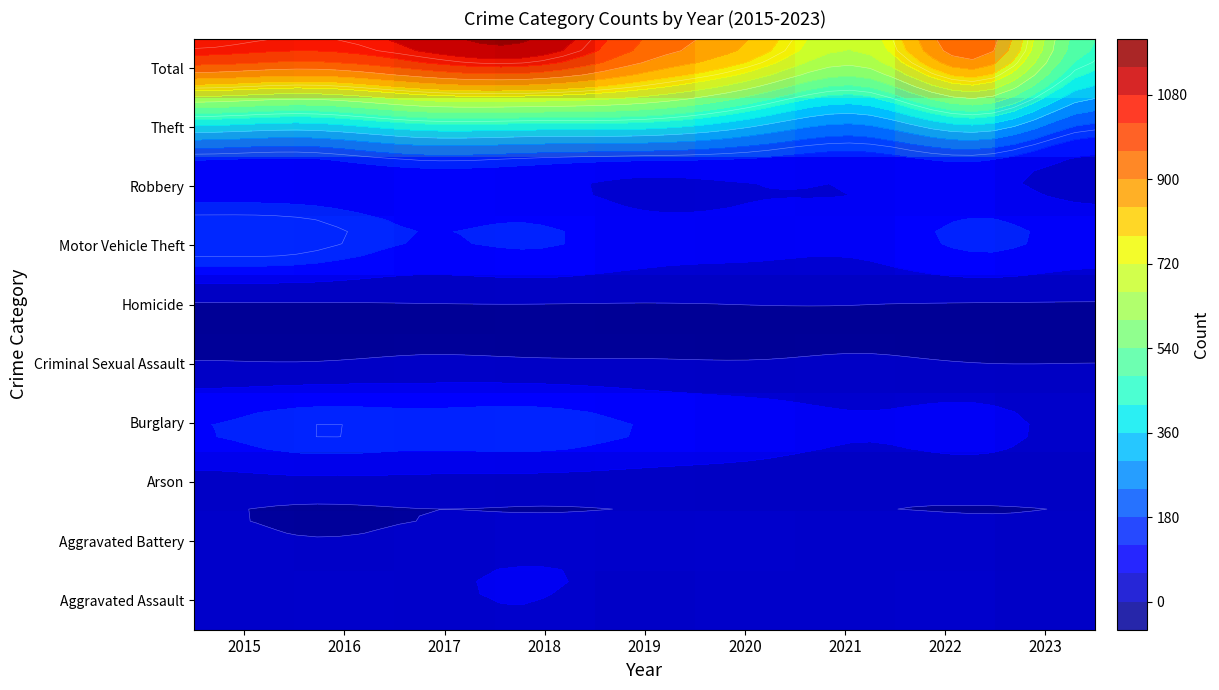

How many data points in Arson are less than 4?

3